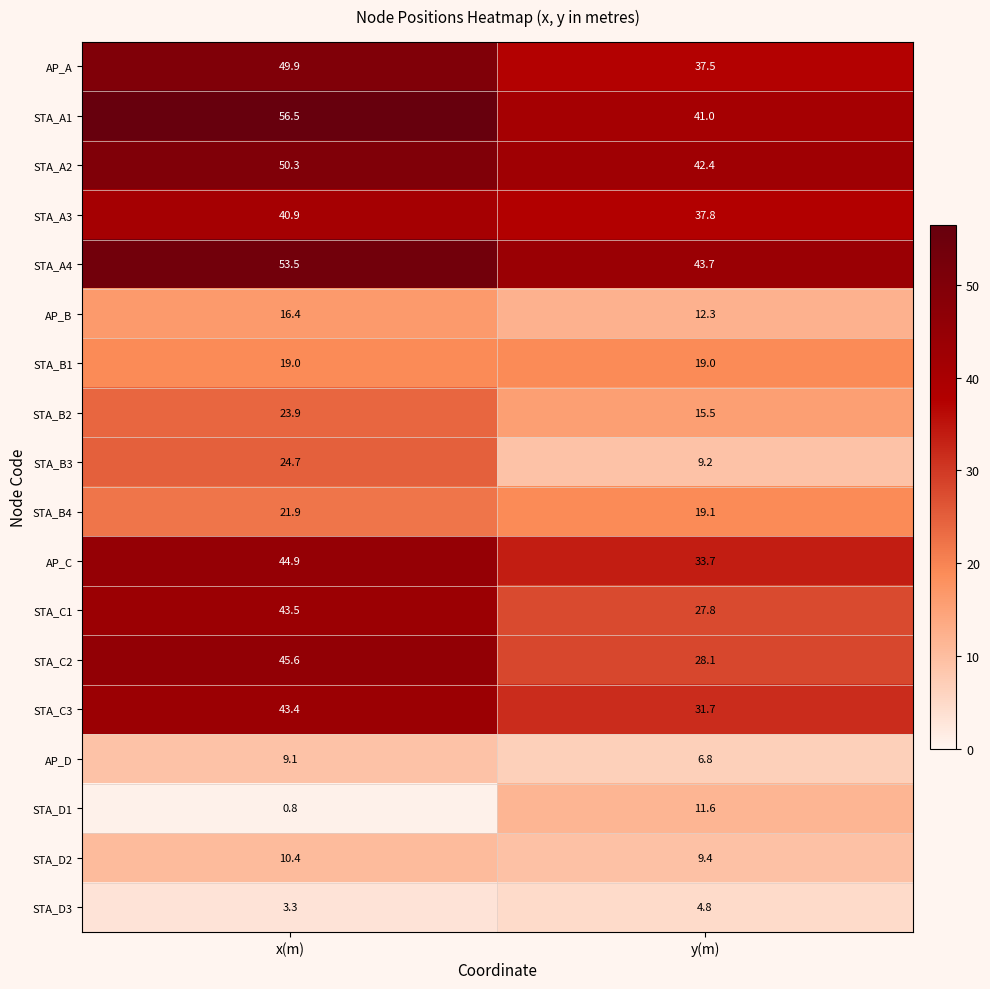

What is the total value across all series at y(m)?

431.4